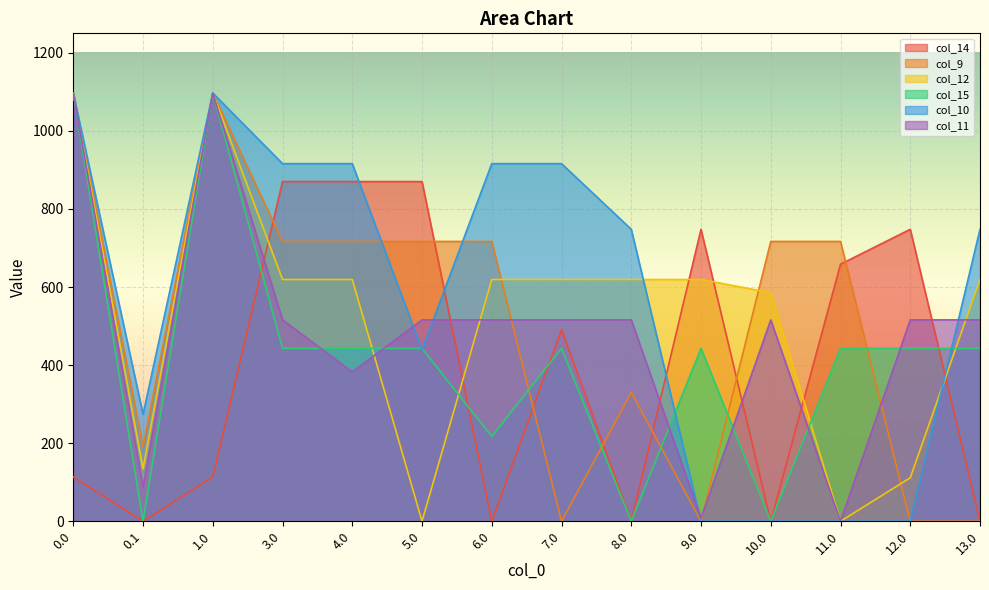

Where is col_10 nearest to the value 548?

5.0